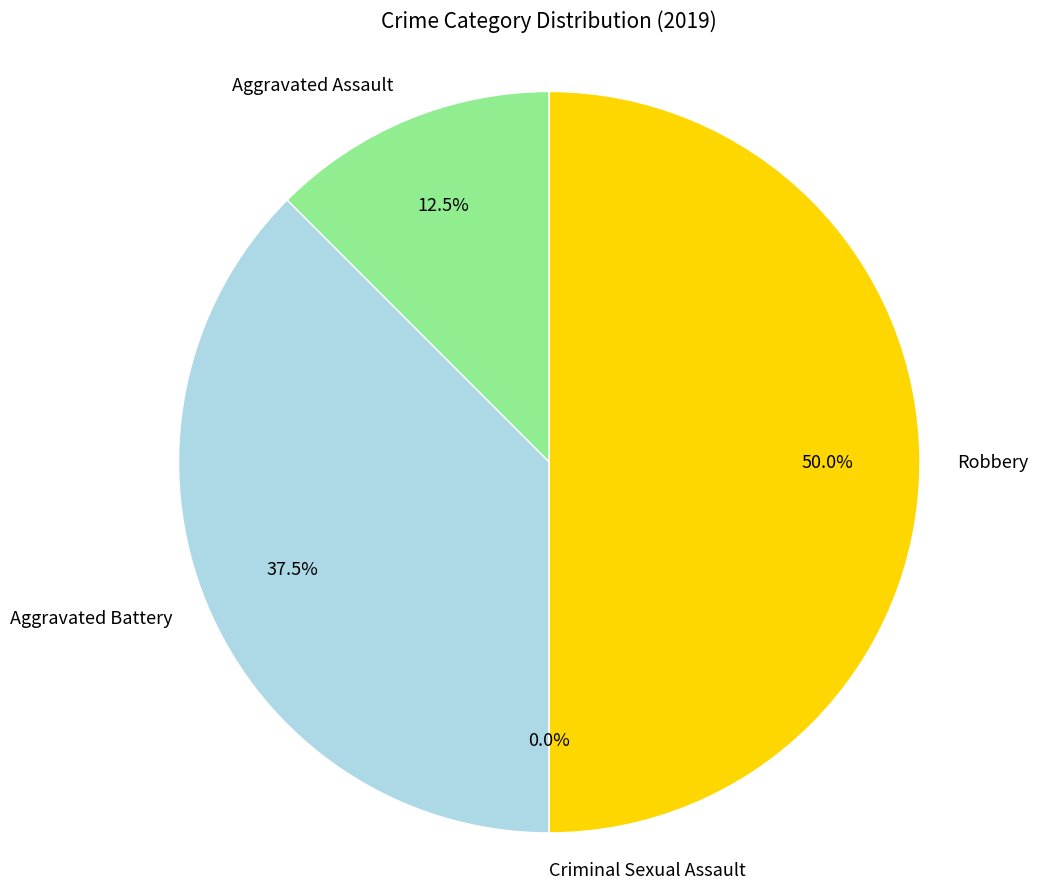

To the nearest percent, what percentage of the pie is Aggravated Battery?

38%